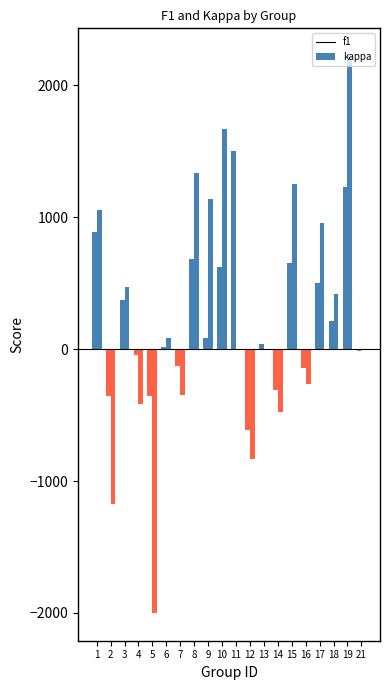

At which label is f1 closest to 750?

8